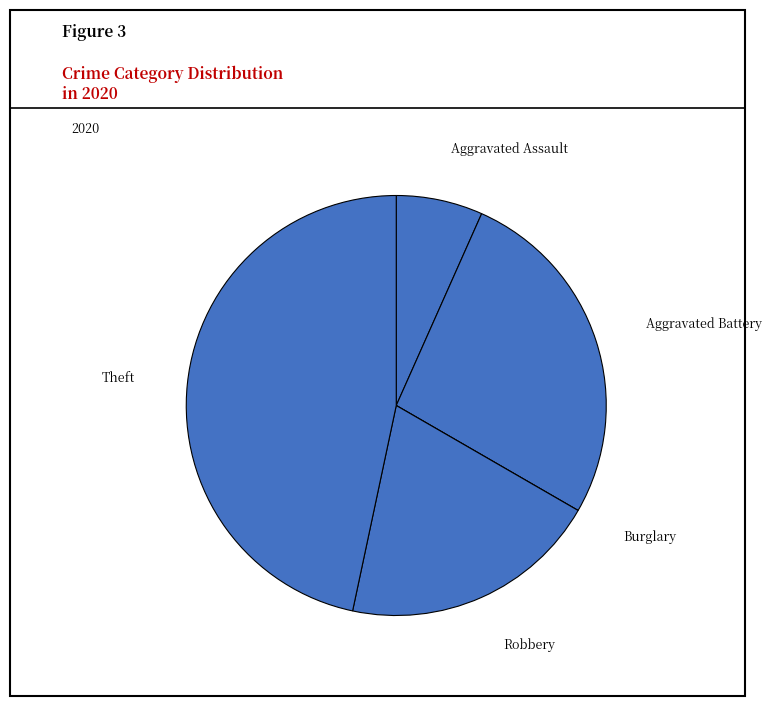

Is it true that Robbery is 27% of the pie?

False